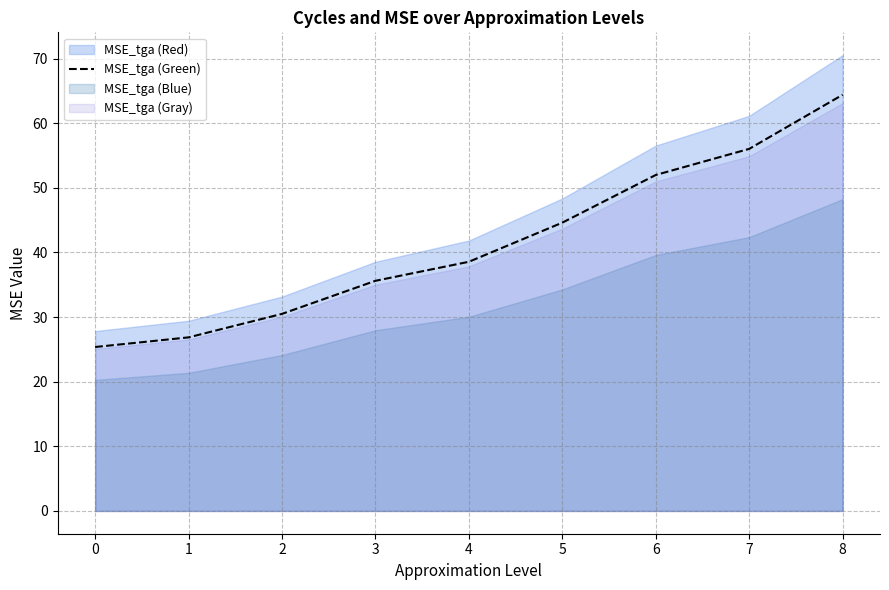

What is the sum of the values at 0 and 7?

81.4